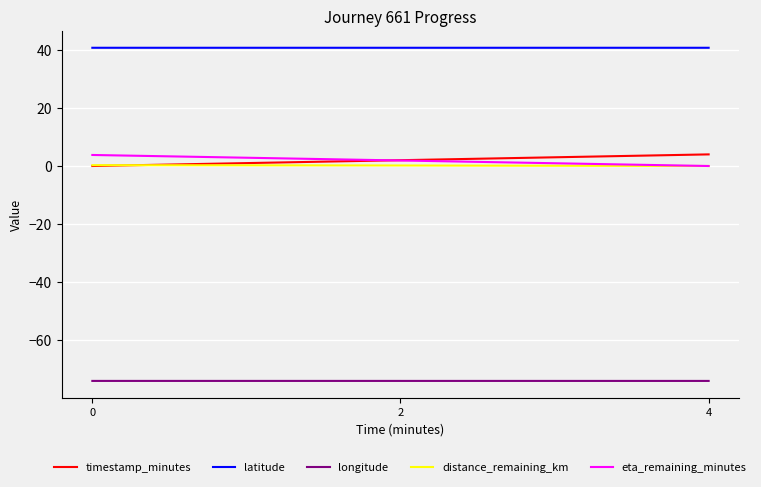

How many distinct data groups are displayed?

5